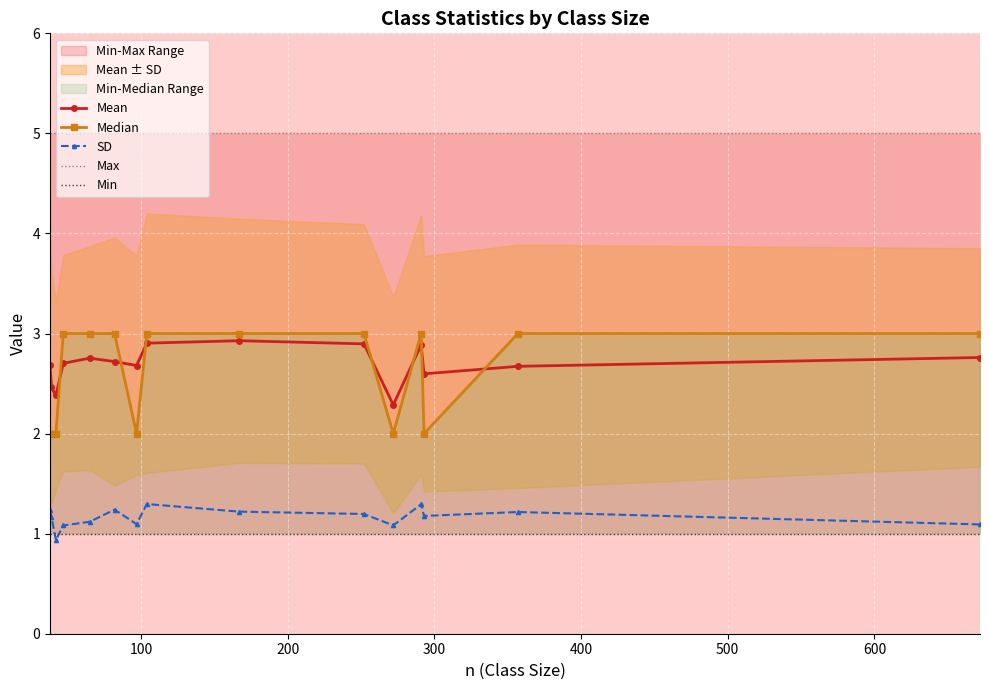

What is the highest value of the Mean series?

2.9